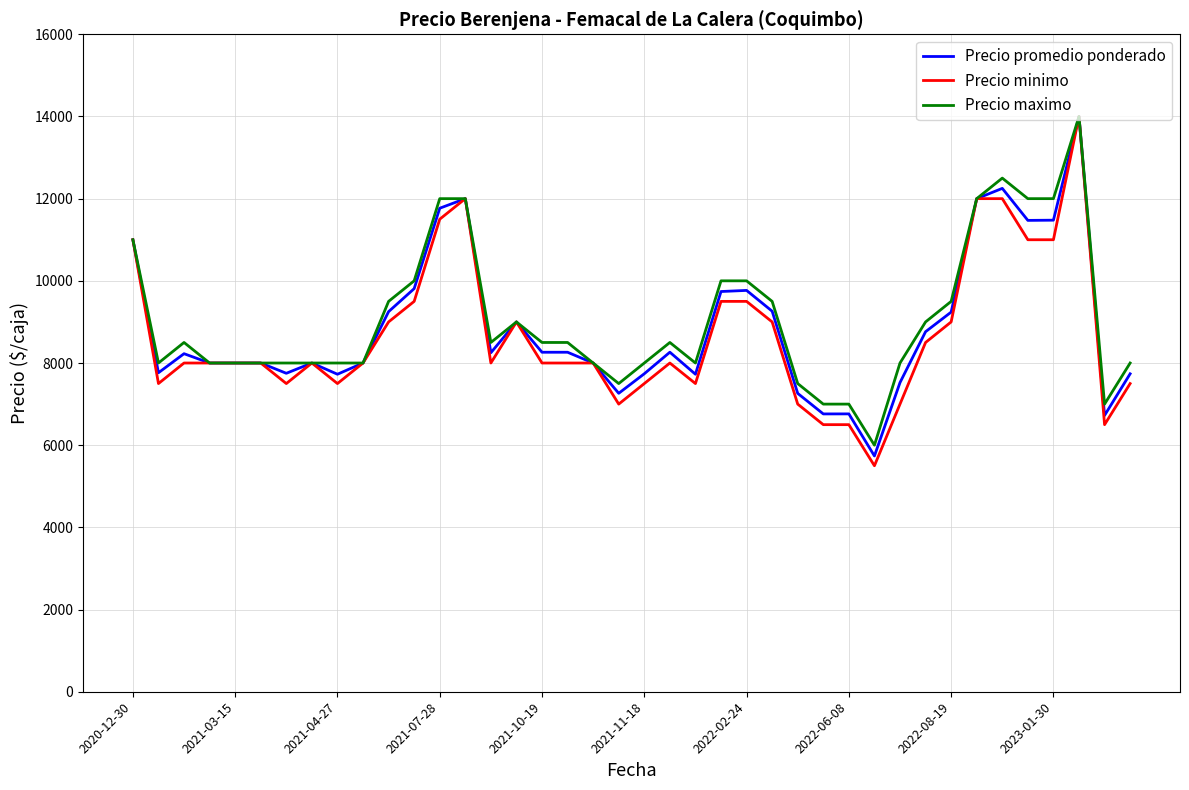

At how many categories does at least one series exceed 10169?

8